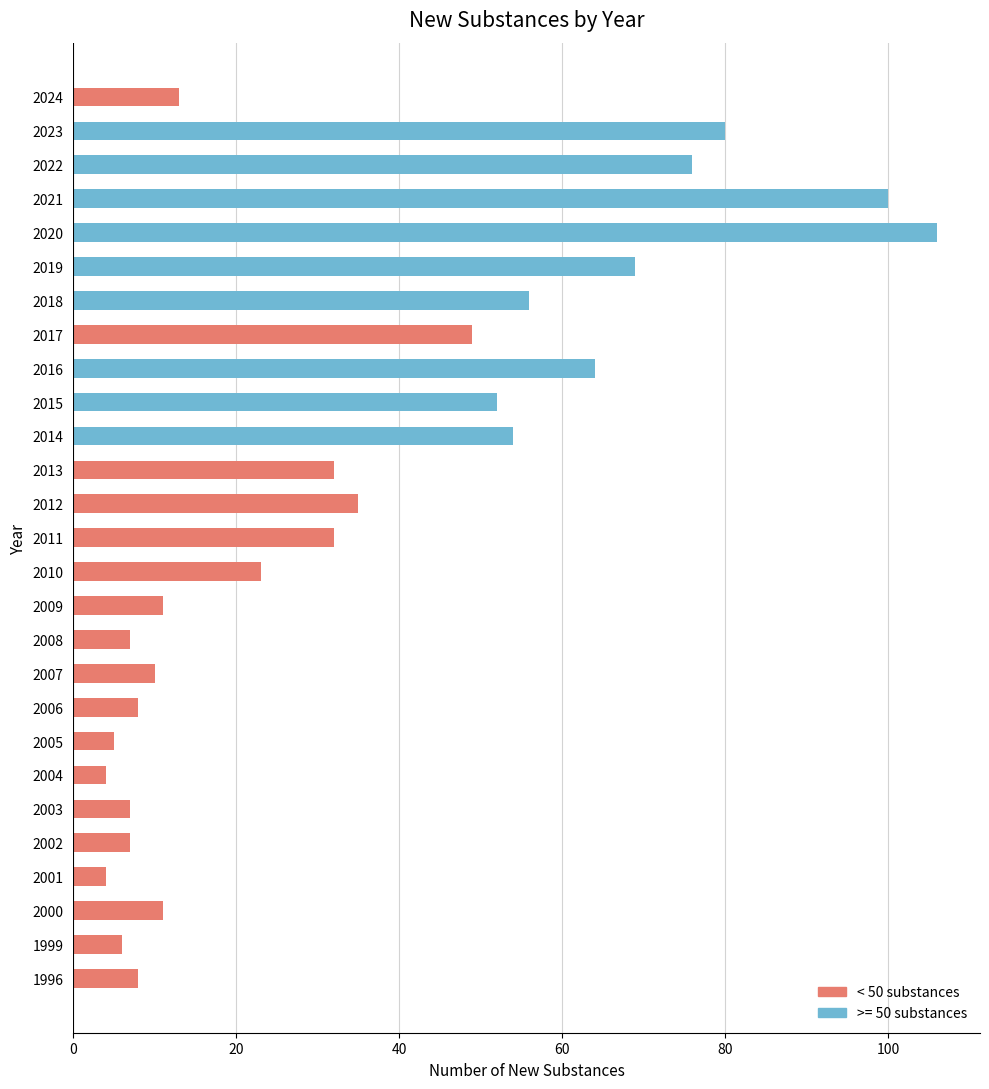

What is the difference between the second highest and second lowest values?

96